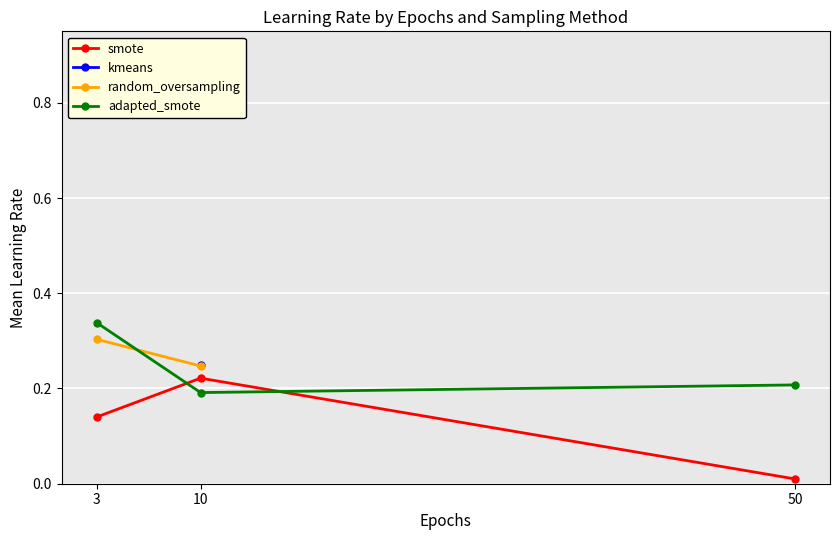

How many positive values does the random_oversampling series have?

2